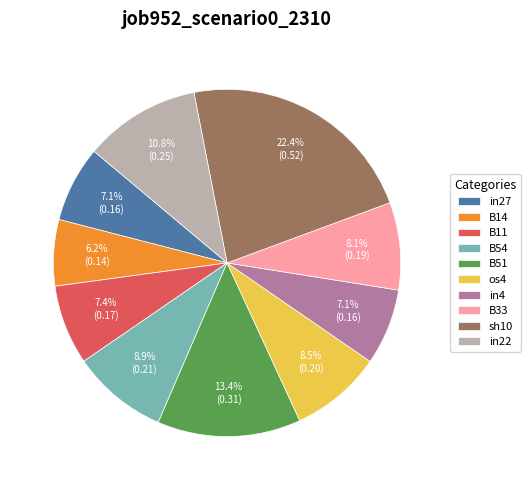

To the nearest percent, what percentage of the pie is B33?

8%